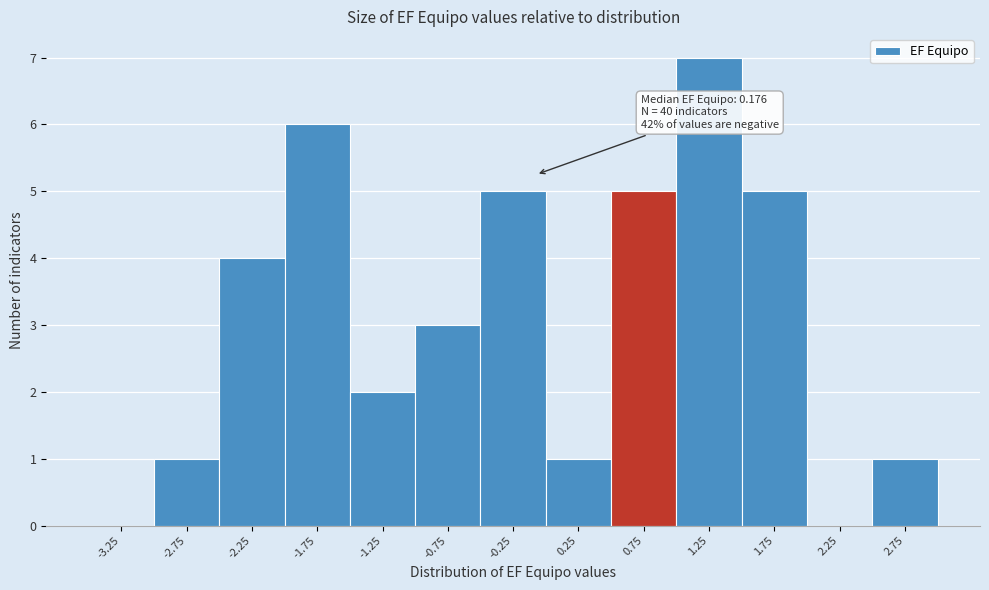

Reading right to left, transcribe all the data shown in this chart.

2.75=1	2.25=0	1.75=5	1.25=7	0.75=5	0.25=1	-0.25=5	-0.75=3	-1.25=2	-1.75=6	-2.25=4	-2.75=1	-3.25=0